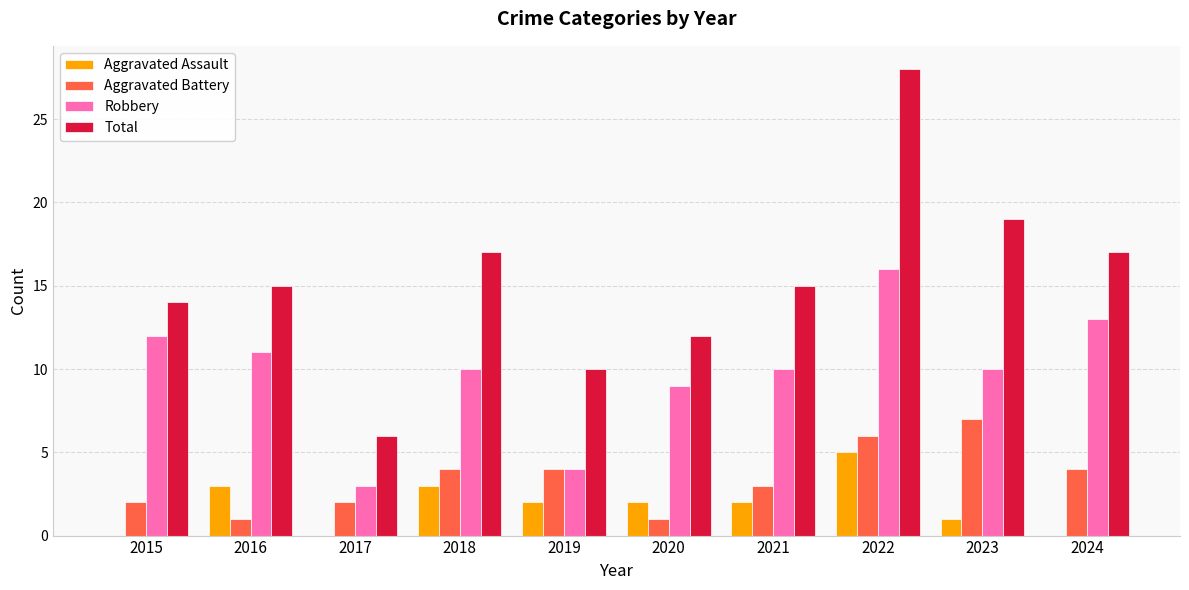

What is the highest value of the Aggravated Battery series?

7